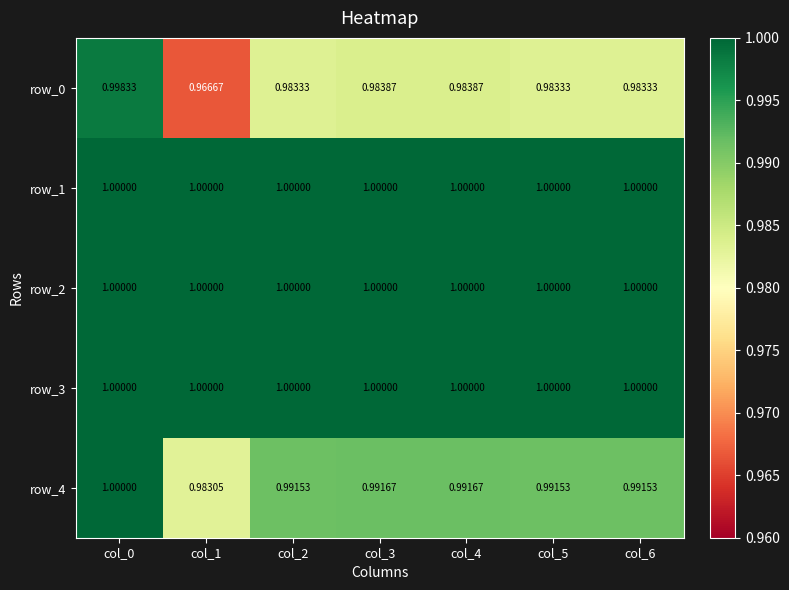

What is the maximum value for row_4?

1.0